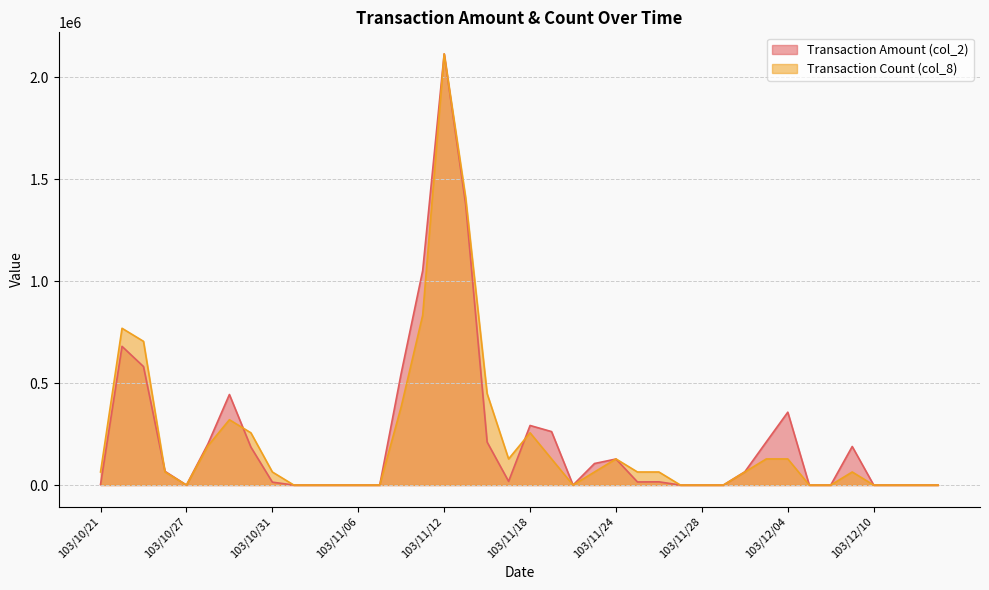

Which series has the largest range (max minus min)?

Transaction Amount (col_2)